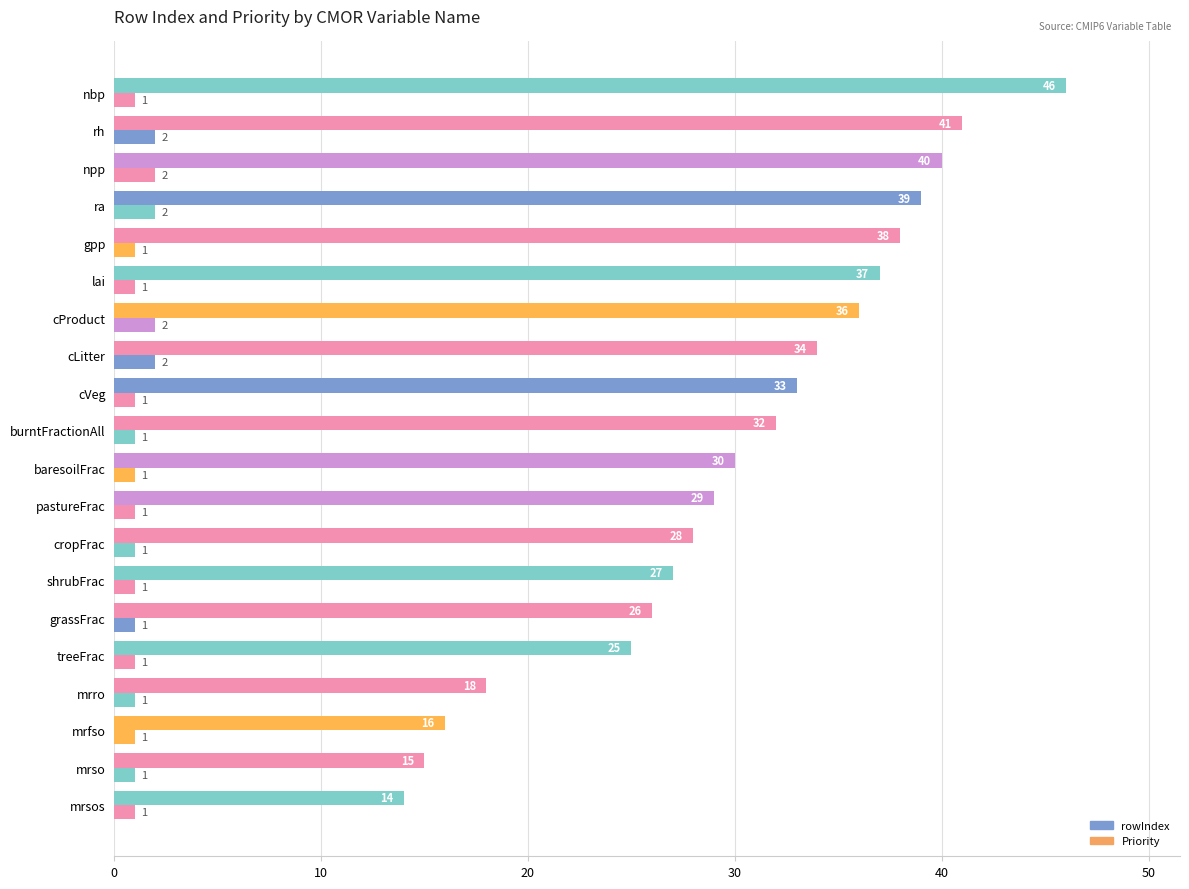

Count the number of categories in the chart.

20